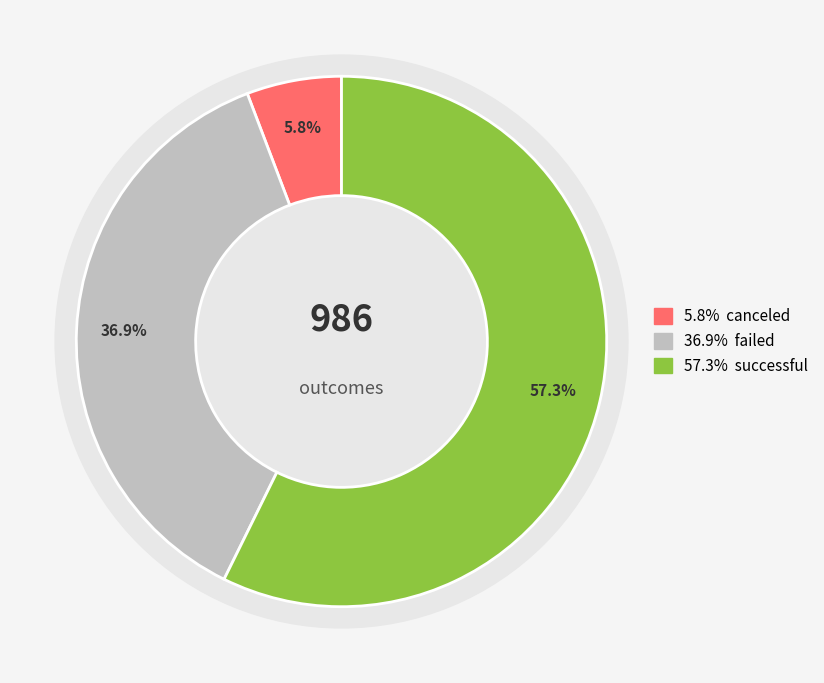

To the nearest percent, what is the difference between the failed and successful slice percentages?

20%